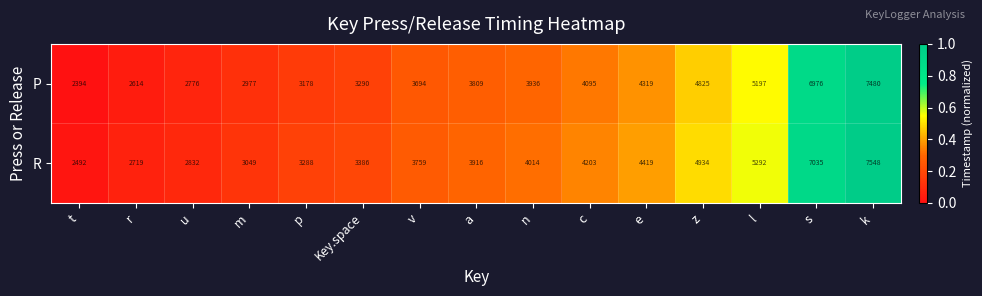

True or false: P has a value of 7459 at e.

False